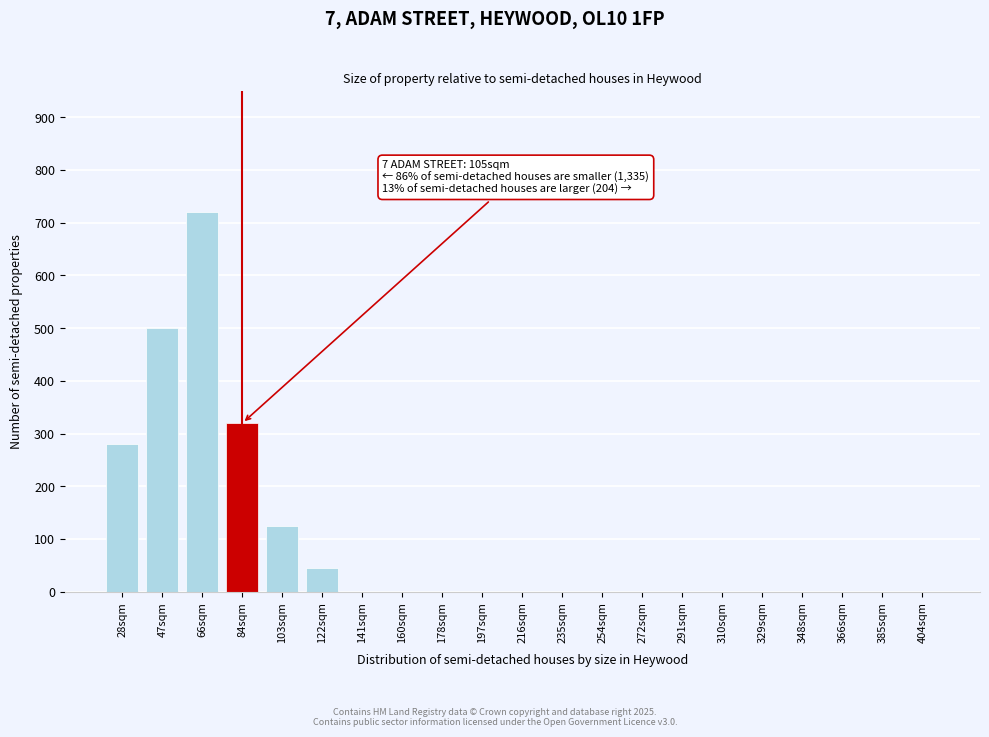

Reading right to left, extract all data points from this chart.

404sqm=0	385sqm=0	366sqm=0	348sqm=0	329sqm=0	310sqm=0	291sqm=0	272sqm=0	254sqm=0	235sqm=0	216sqm=0	197sqm=0	178sqm=0	160sqm=0	141sqm=0	122sqm=45	103sqm=125	84sqm=320	66sqm=720	47sqm=500	28sqm=280